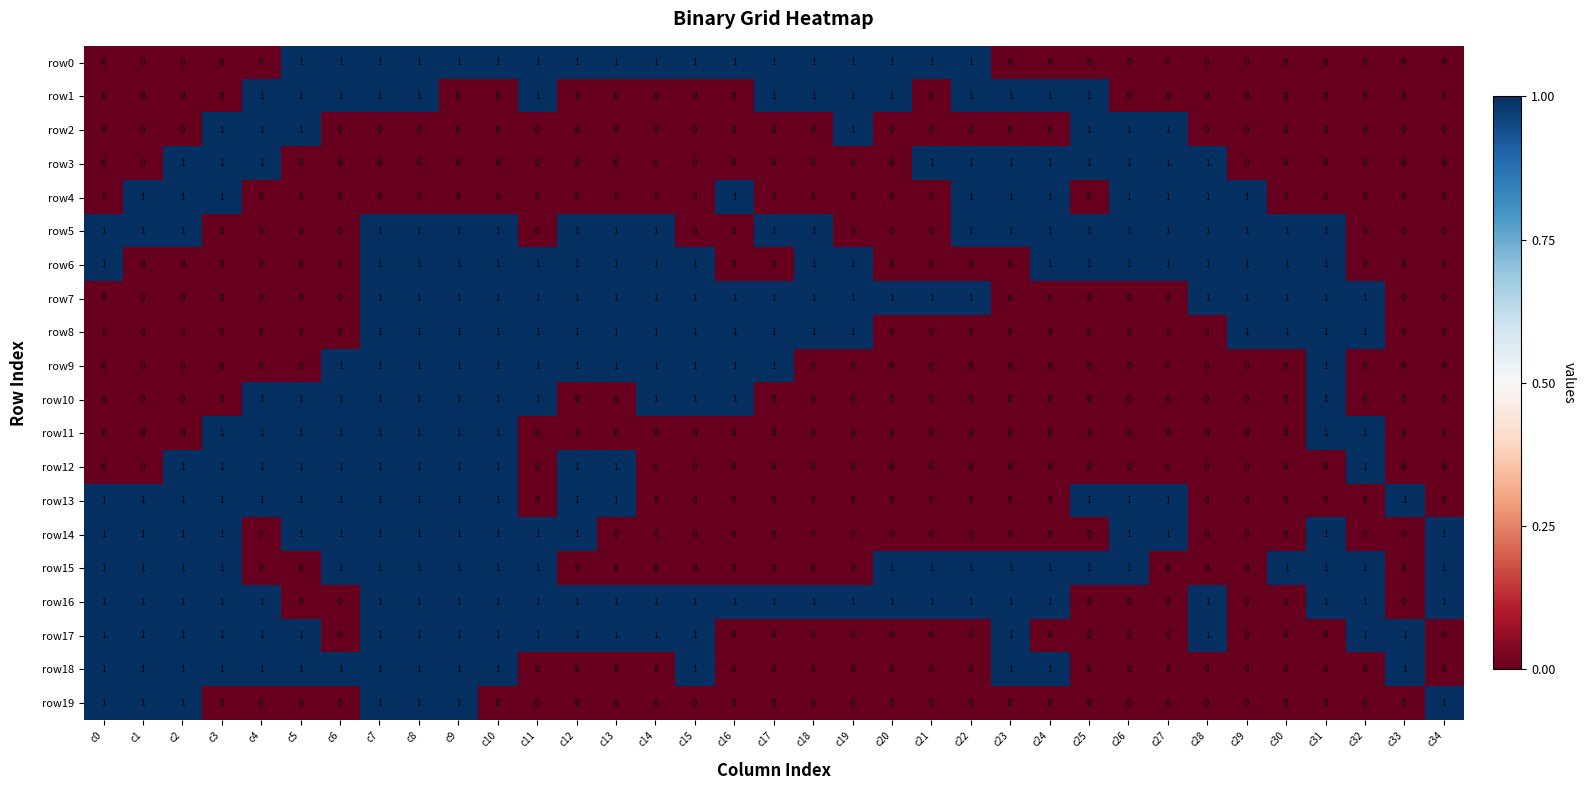

The value of row14 at c5 is 1. True or false?

True